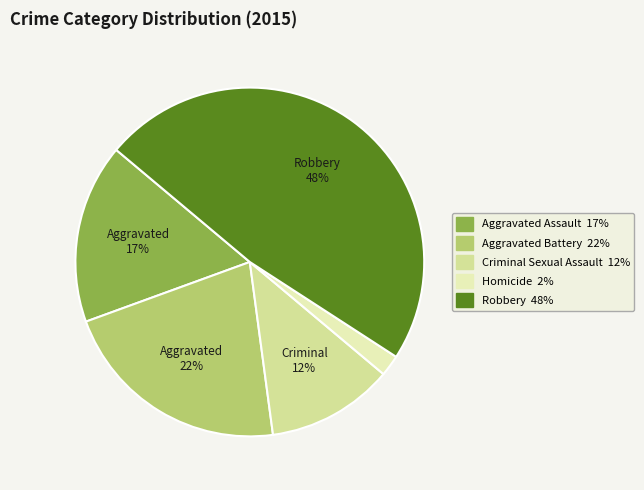

To the nearest percent, what is the average slice percentage?

20%